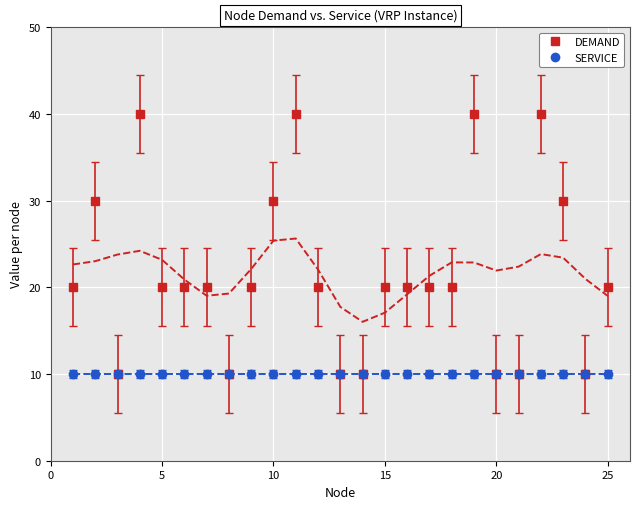

What is the minimum value for SERVICE?

10